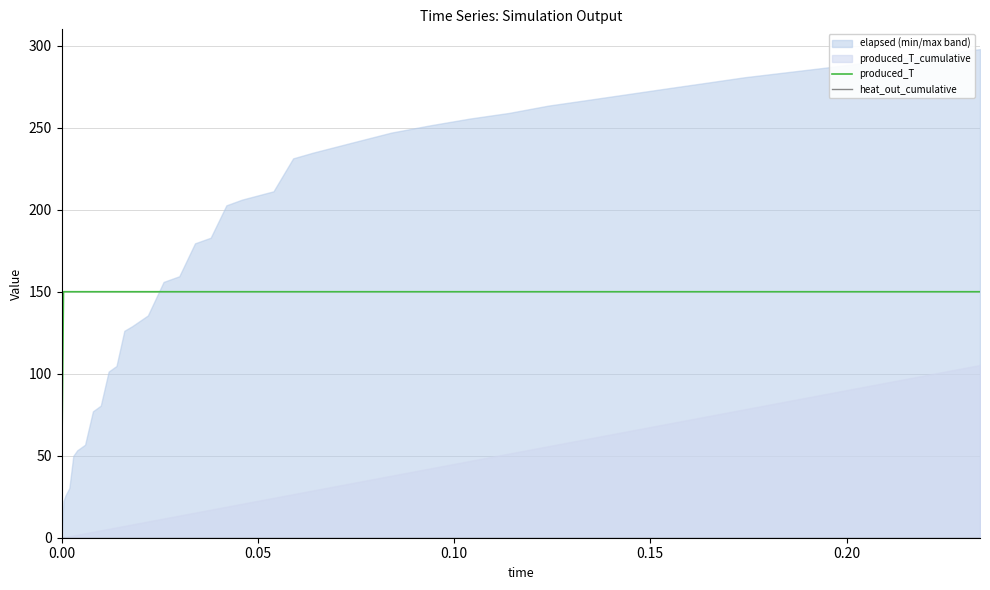

What is the maximum value for produced_T?

150.0